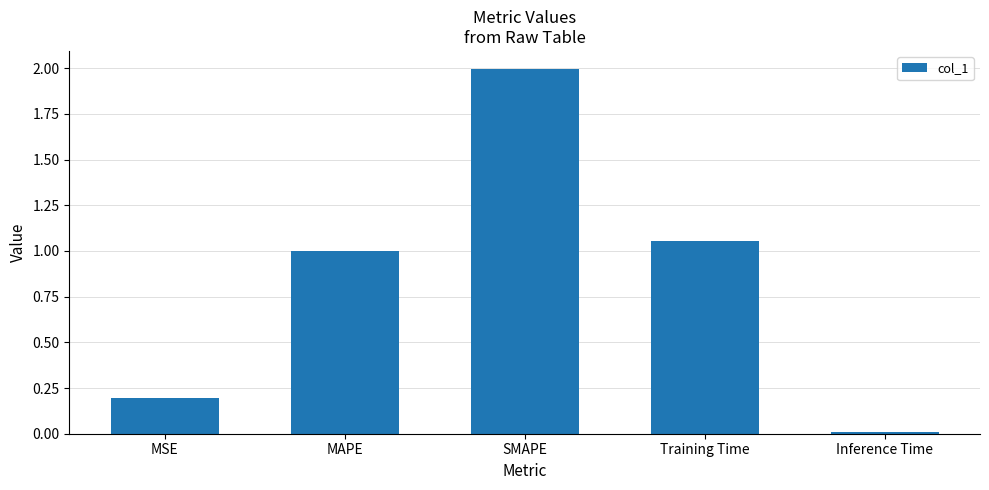

What is the maximum value shown in the chart?

2.0